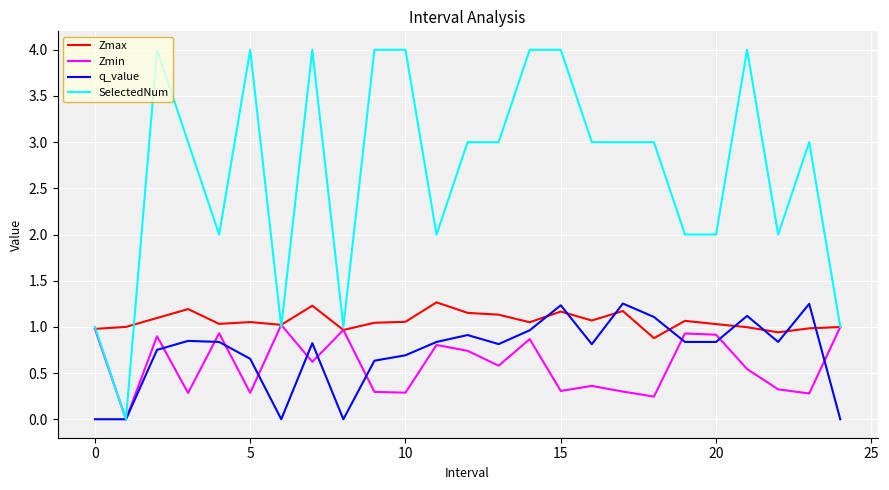

What are all the series names shown in the legend?

Zmax, Zmin, q_value, SelectedNum